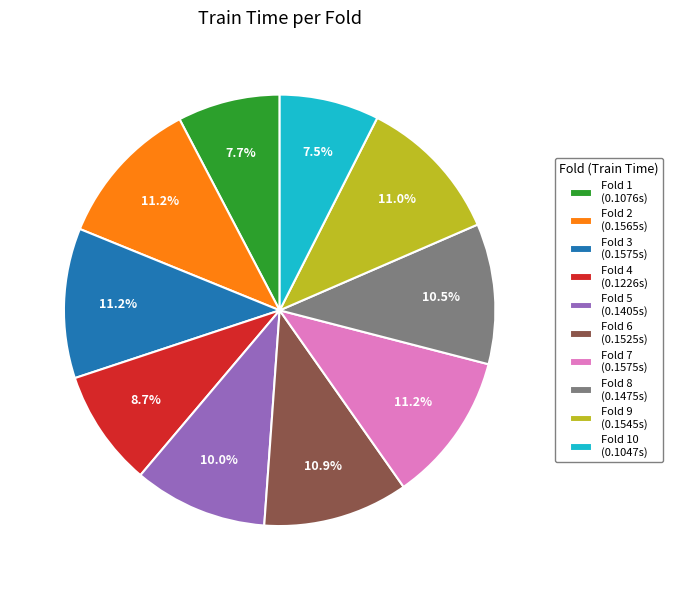

Combined, what portion of the pie is Fold 10 (0.1047s) and Fold 9 (0.1545s)?

18.5%